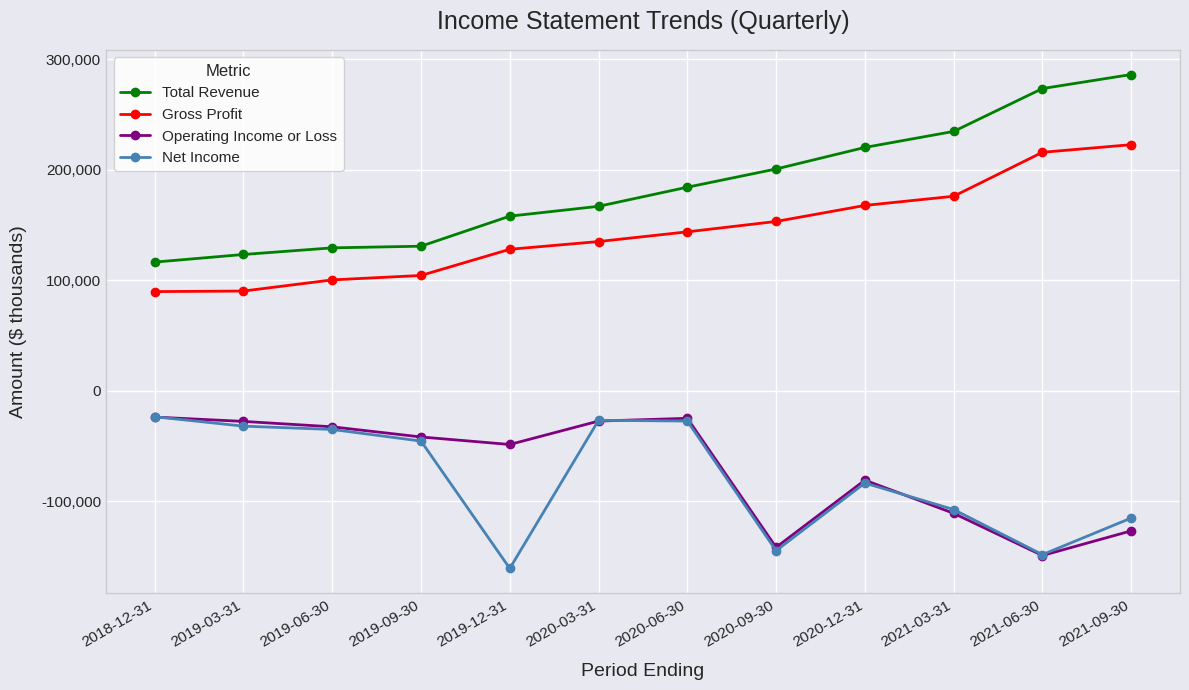

Which label corresponds to the smallest value in the chart?

2019-12-31